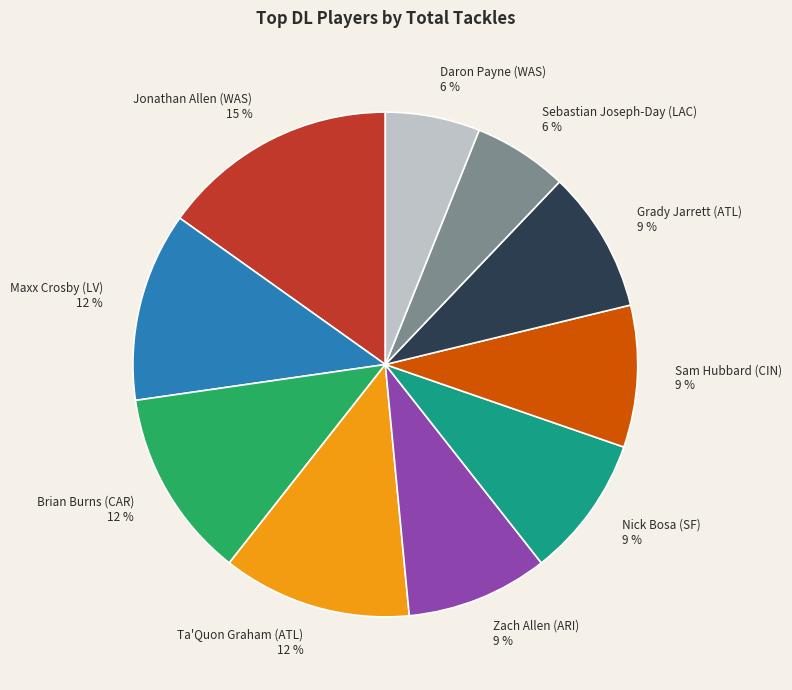

True or false: Nick Bosa (SF) accounts for 9% of the total.

True